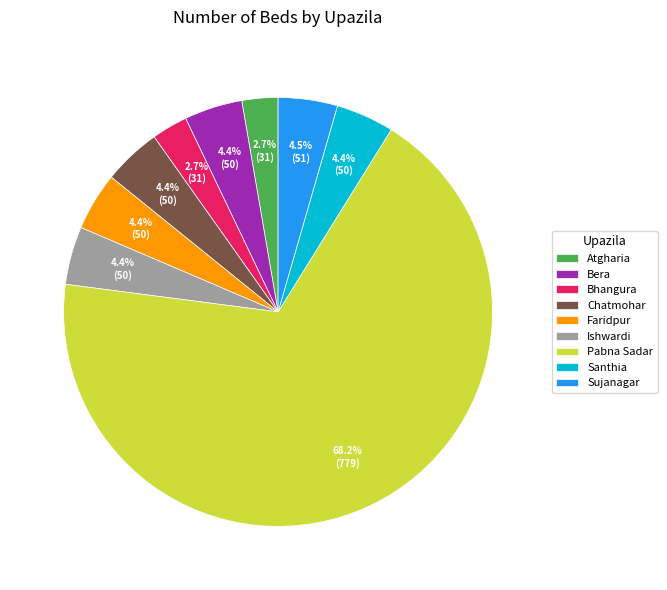

To the nearest percent, what percentage of the pie is Bera?

4%